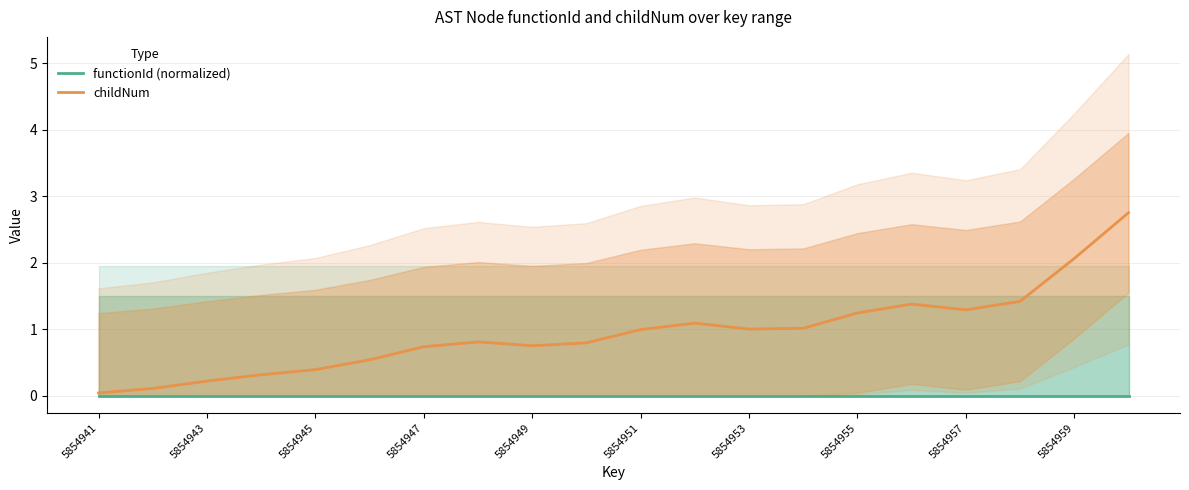

What position from the left is 19?

20